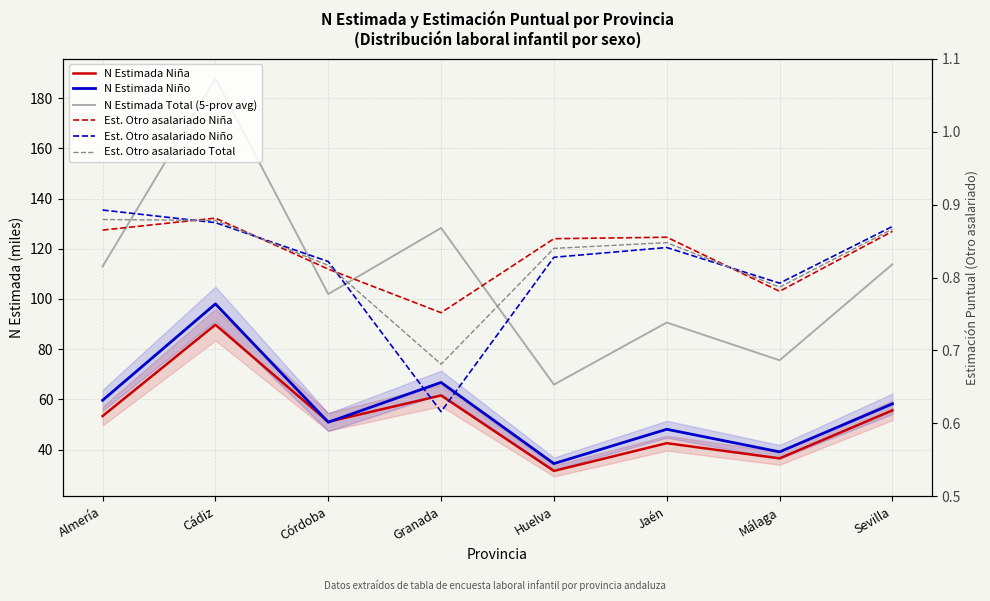

The Est. Otro asalariado Niño series shows 0.9 at Cádiz. True or false?

True